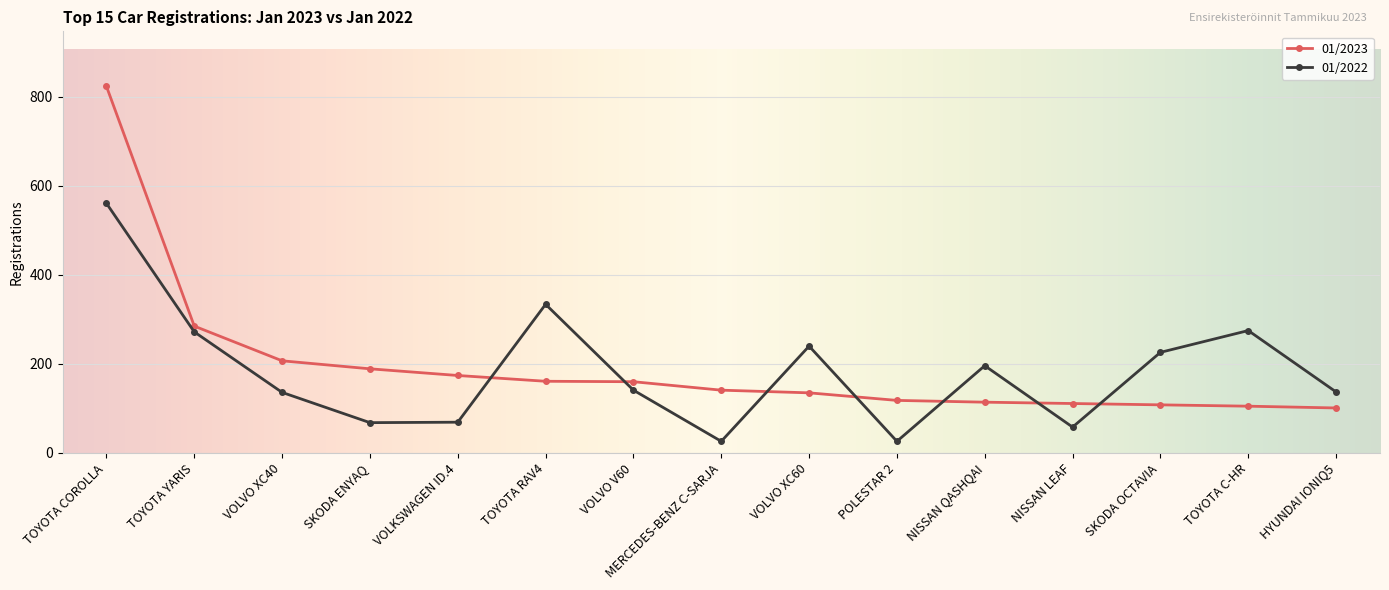

What is the total value across all series at HYUNDAI IONIQ5?

238